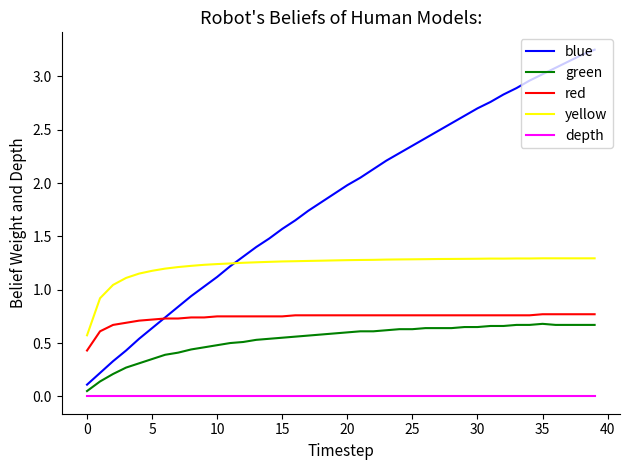

Count the red values in the range 0 to 1.

40